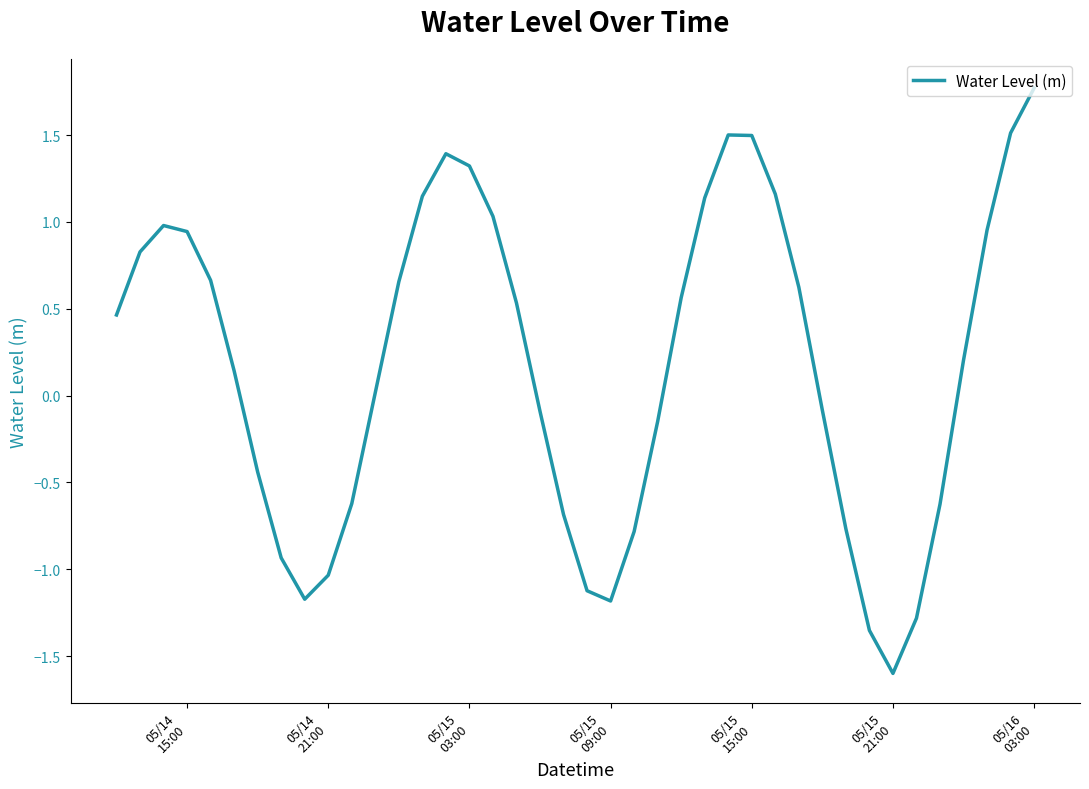

What is the difference between the maximum and minimum values?

3.4